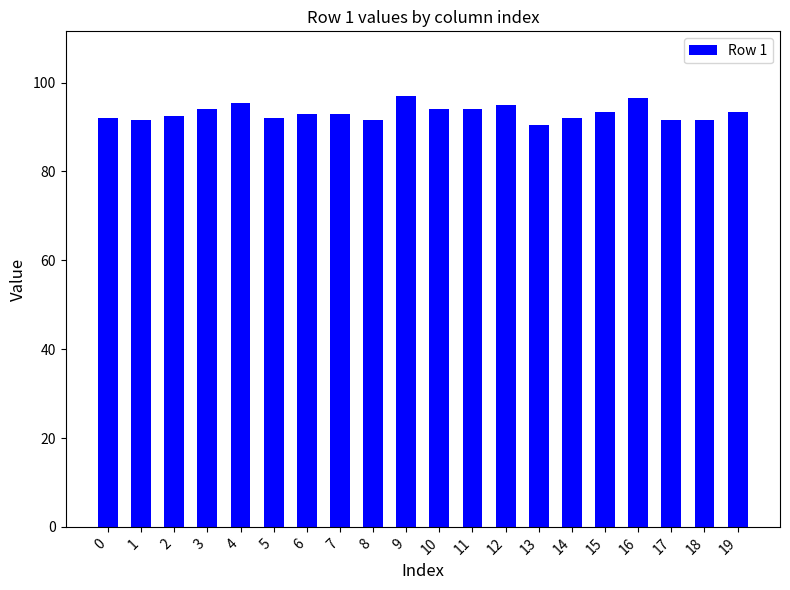

What is the approximate value at 0?

92.0